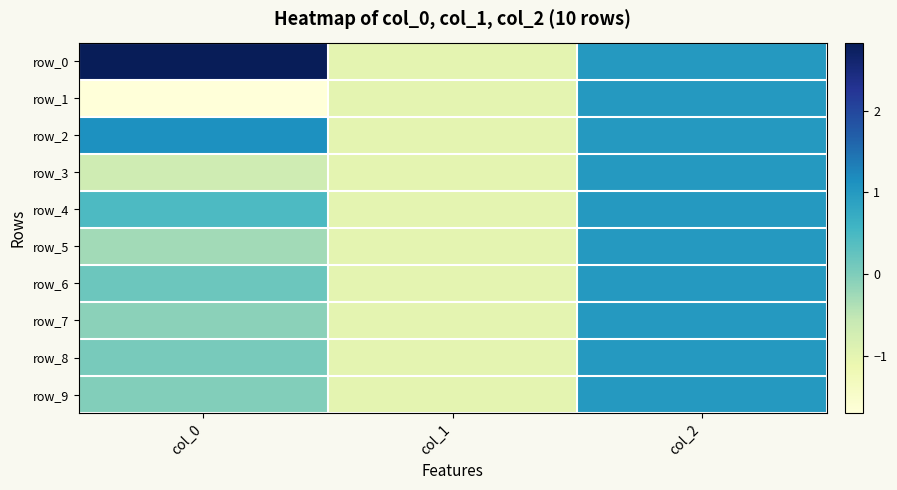

What is the difference between the maximum and minimum values in the row_2 series?

2.1